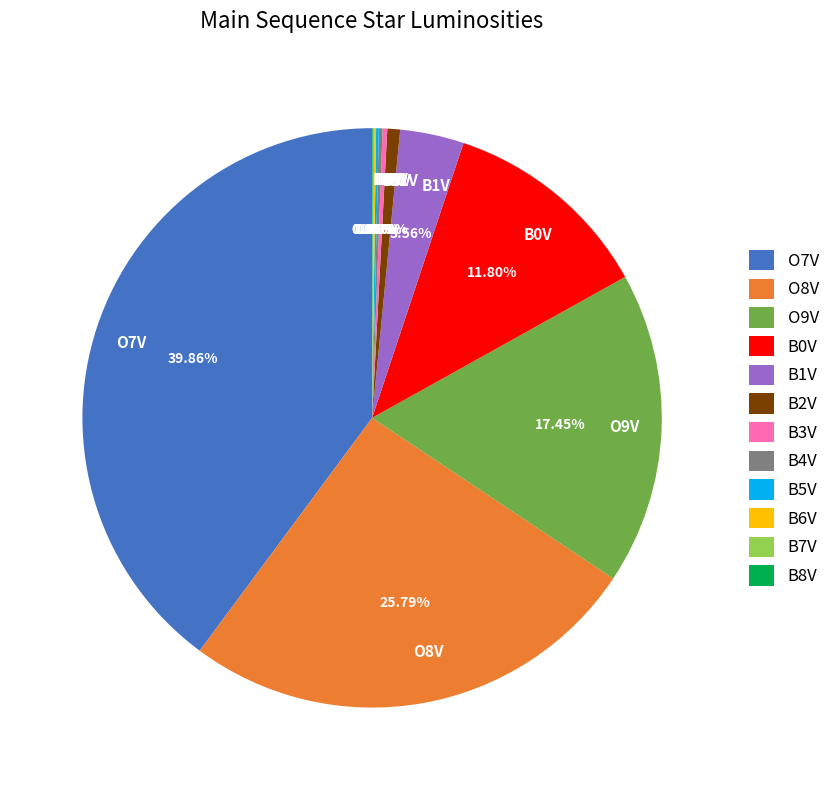

Does O8V represent more than half of the total?

No